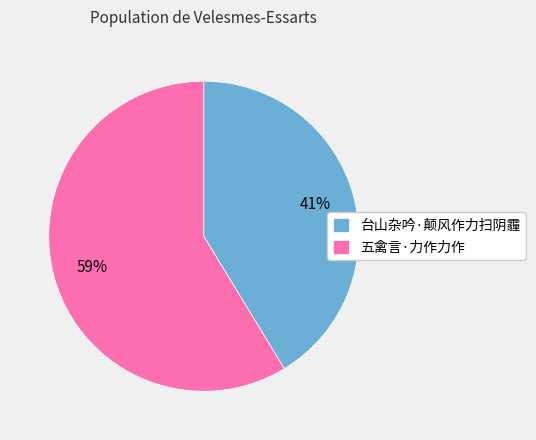

Count the number of slices in the pie.

2